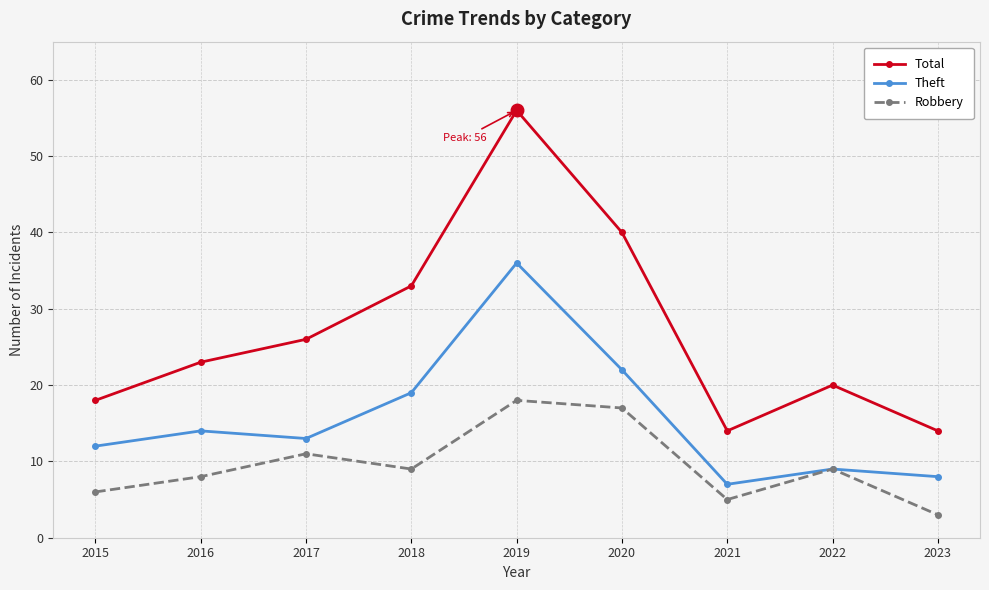

Does the chart have visible grid lines?

Yes